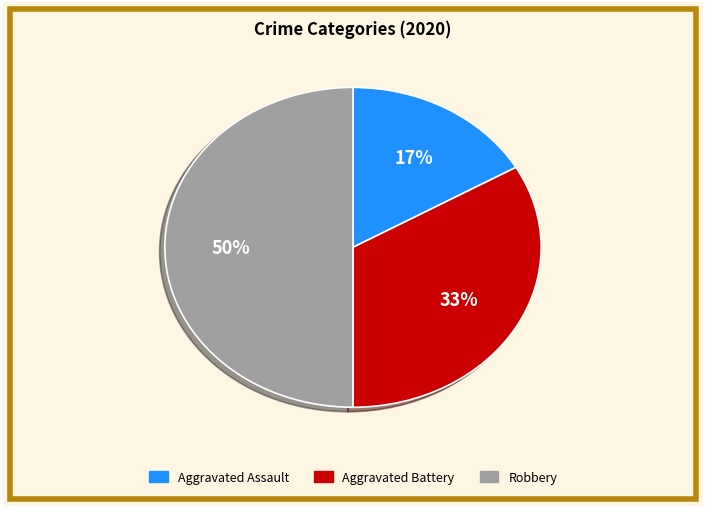

How many segments does this pie chart have?

3